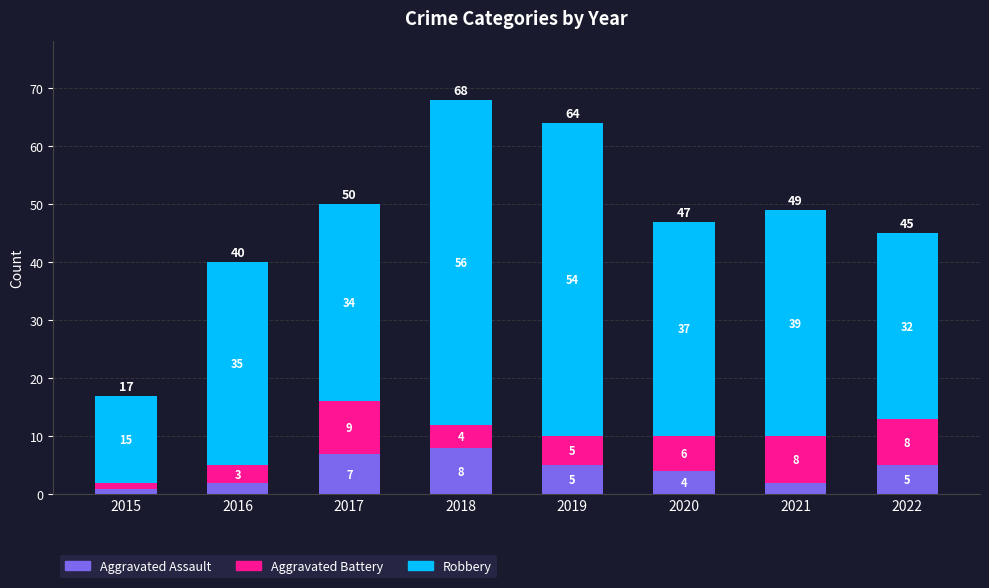

At which category is the sum across all series the highest?

2018